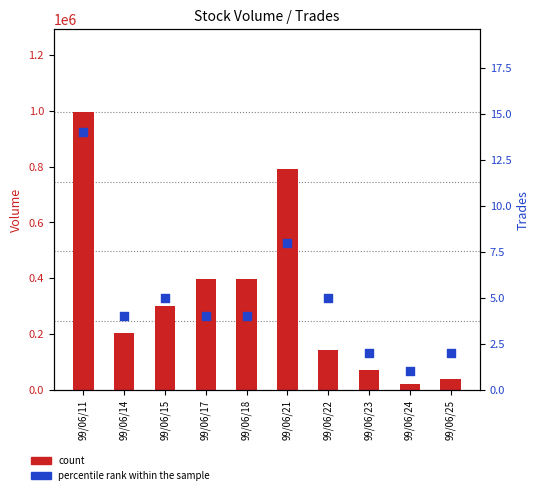

At which category is the sum across all series the highest?

99/06/11